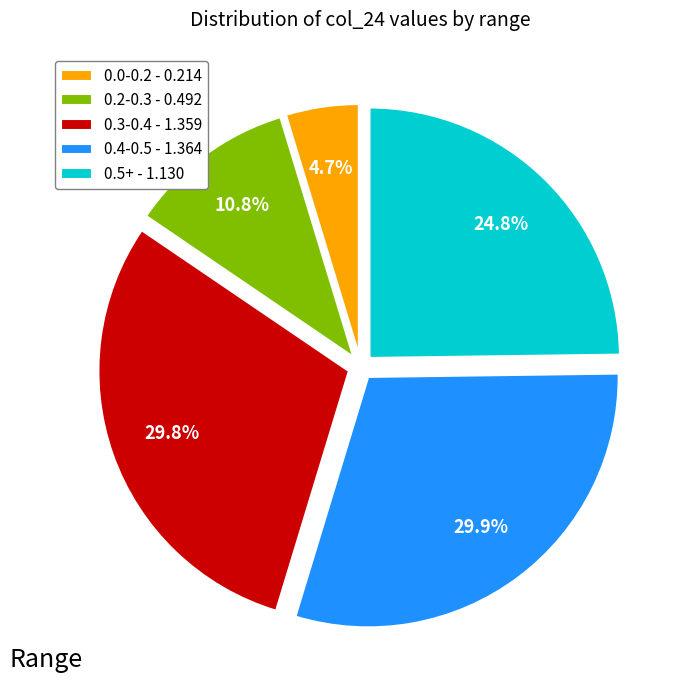

Which slice is the smallest?

0.0-0.2 - 0.214